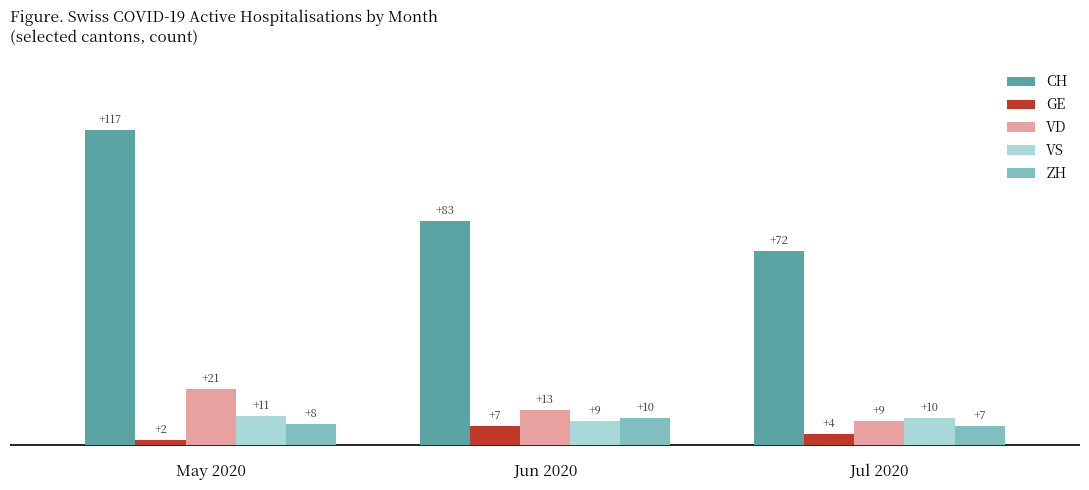

What position from the left is Jun 2020?

2